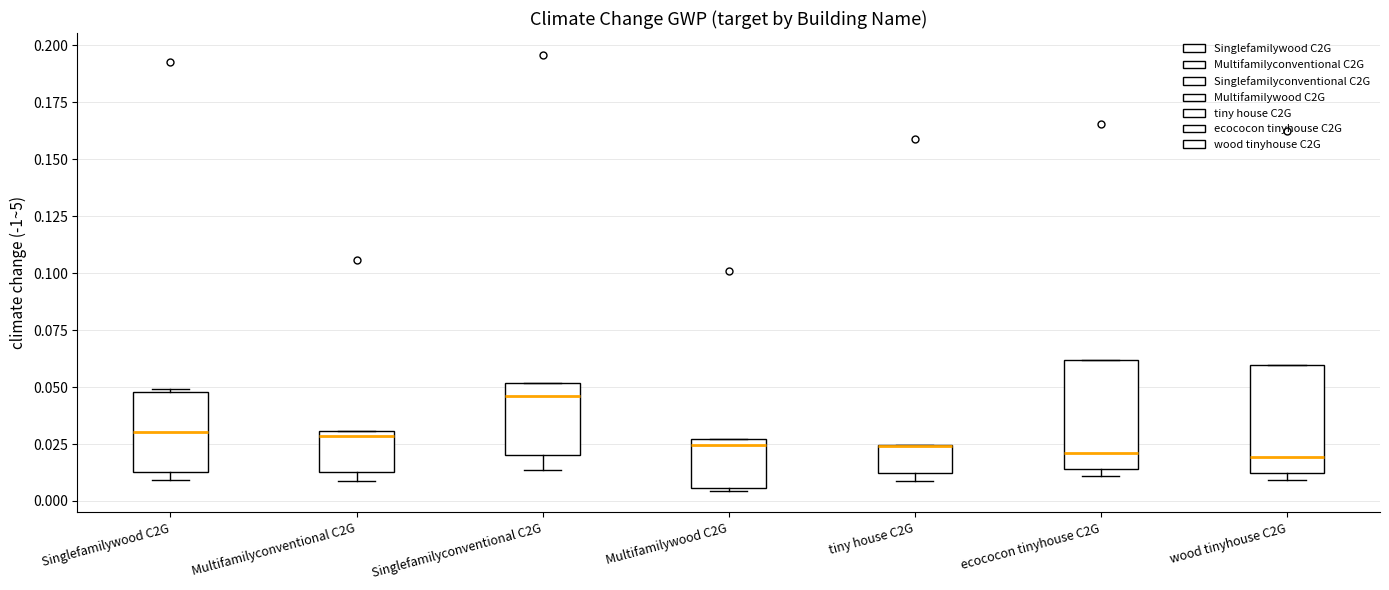

Reading left to right, transcribe this box plot: for each box, give where its median line is, the range the box spans, and where its two whiskers end, as read against the y-axis. The values are not printed on the chart, so give them approximately, as read against the axis.

Singlefamilywood C2G: median 0.030, box 0.015 to 0.050, whiskers 0.010 to 0.050
Multifamilyconventional C2G: median 0.030 (just below the box's upper edge), box 0.015 to 0.030, whiskers 0.010 to 0.030
Singlefamilyconventional C2G: median 0.045, box 0.020 to 0.050, whiskers 0.015 to 0.050
Multifamilywood C2G: median 0.025 (just below the box's upper edge), box 0.005 to 0.025, whiskers 0.005 to 0.025
tiny house C2G: median 0.025 (drawn on the box's upper edge), box 0.010 to 0.025, whiskers 0.010 (just below the box's lower edge) to 0.025
ecococon tinyhouse C2G: median 0.020, box 0.015 to 0.060, whiskers 0.010 to 0.060
wood tinyhouse C2G: median 0.020, box 0.010 to 0.060, whiskers 0.010 (just below the box's lower edge) to 0.060